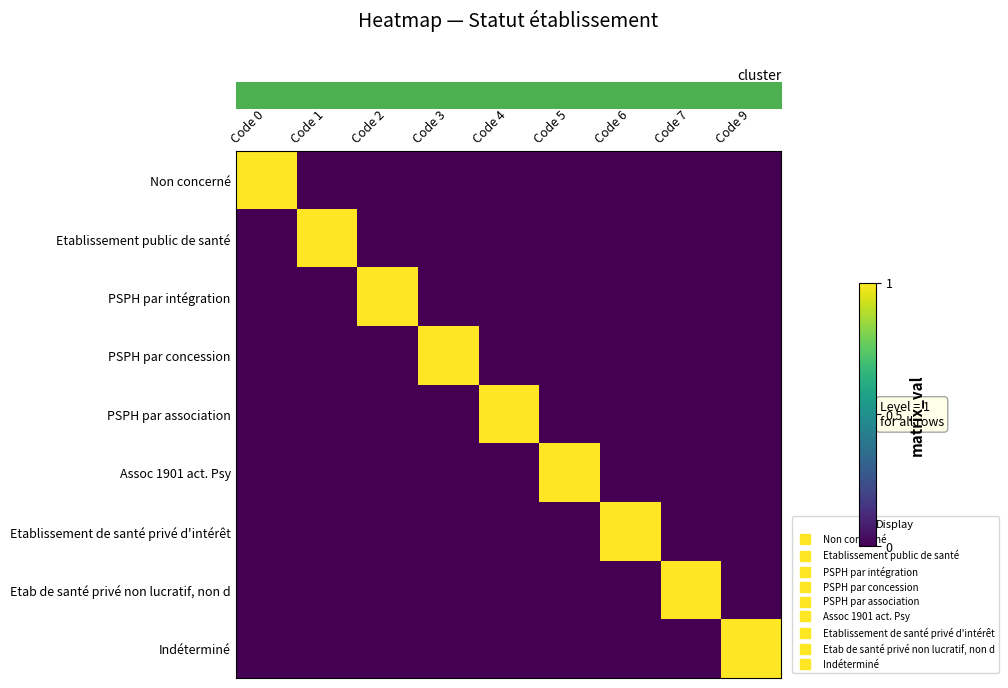

Between Code 6 and Code 7, which is larger?

Code 6